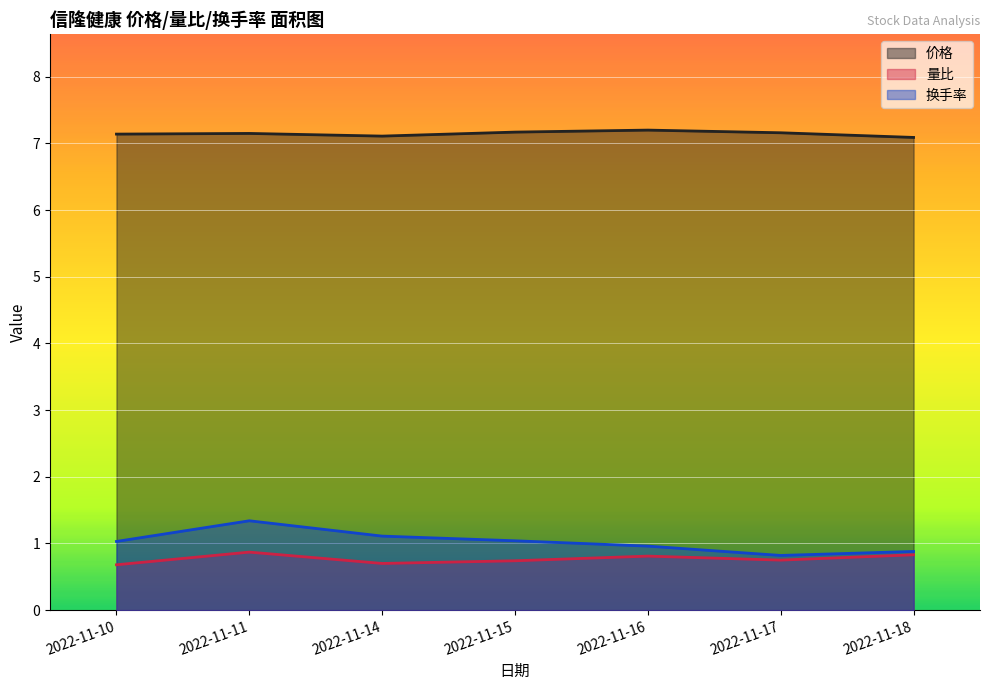

How many lines are shown in the chart?

3